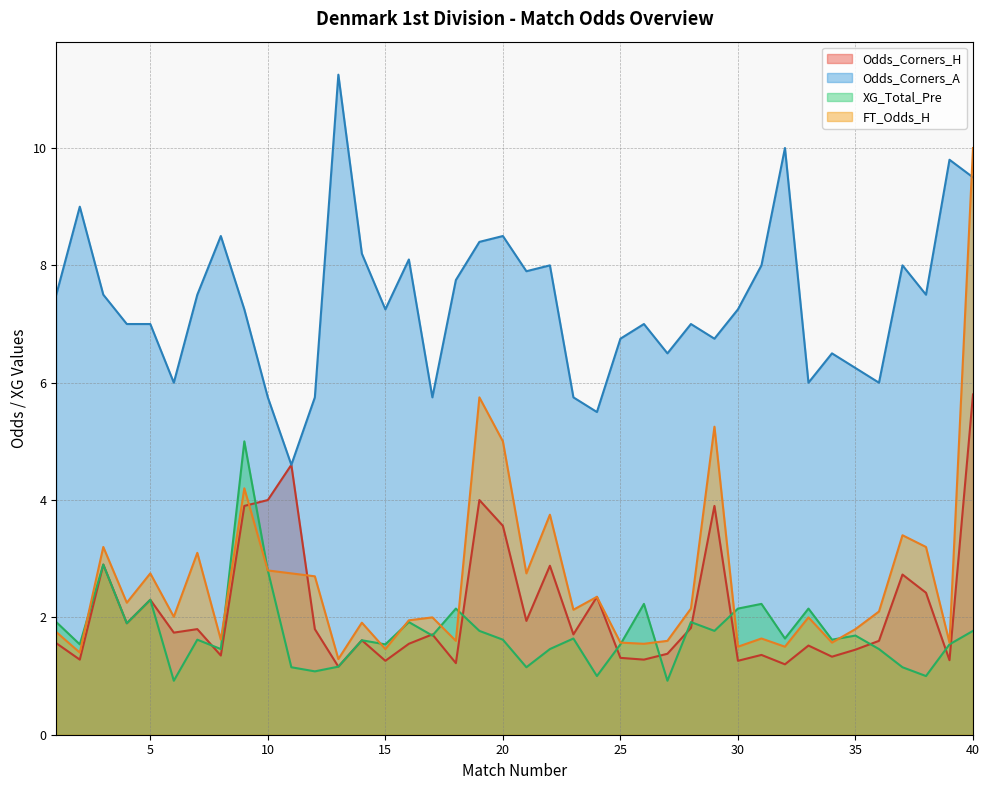

List the labels in order of Odds_Corners_A value, smallest first.

11, 24, 10, 12, 17, 23, 6, 33, 36, 35, 27, 34, 25, 29, 4, 5, 26, 28, 9, 15, 30, 1, 3, 7, 38, 18, 21, 22, 31, 37, 16, 14, 19, 8, 20, 2, 40, 39, 32, 13